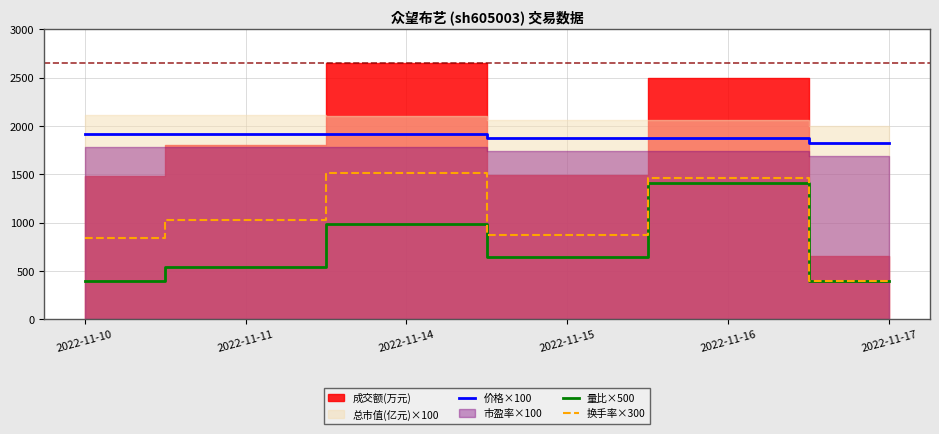

Between 2022-11-14 and 2022-11-11, which is larger?

2022-11-11